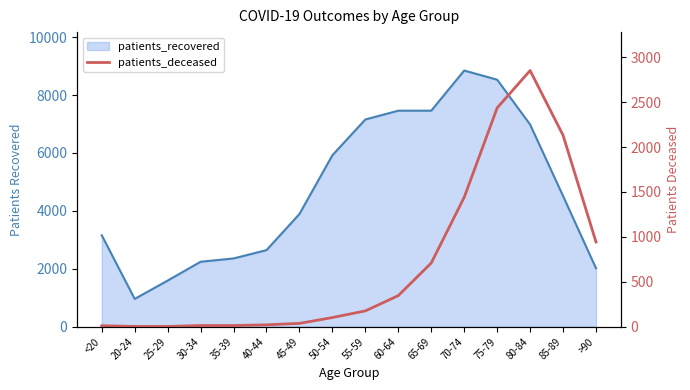

True or false: the data shows 1088 at 75-79.

False